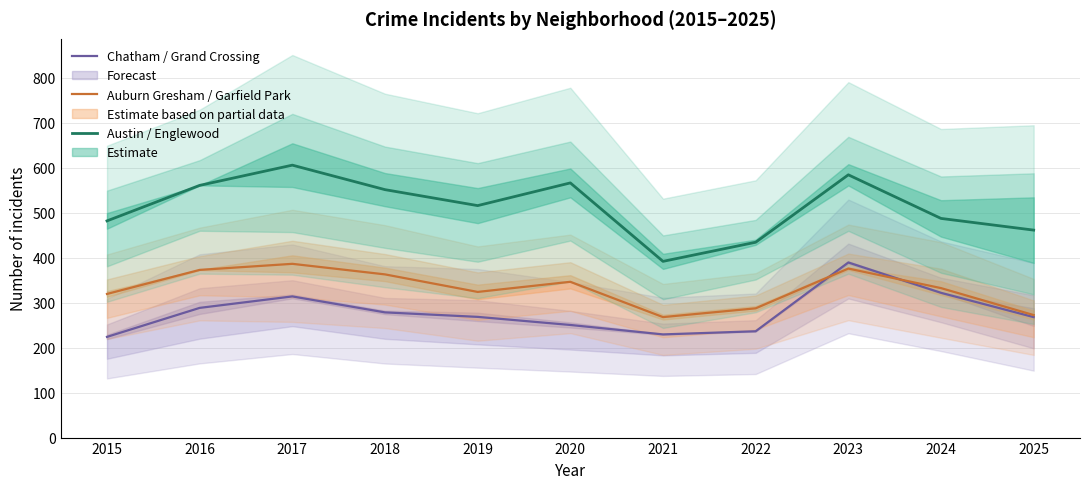

Which has a higher value, 2025 or 2018?

2018